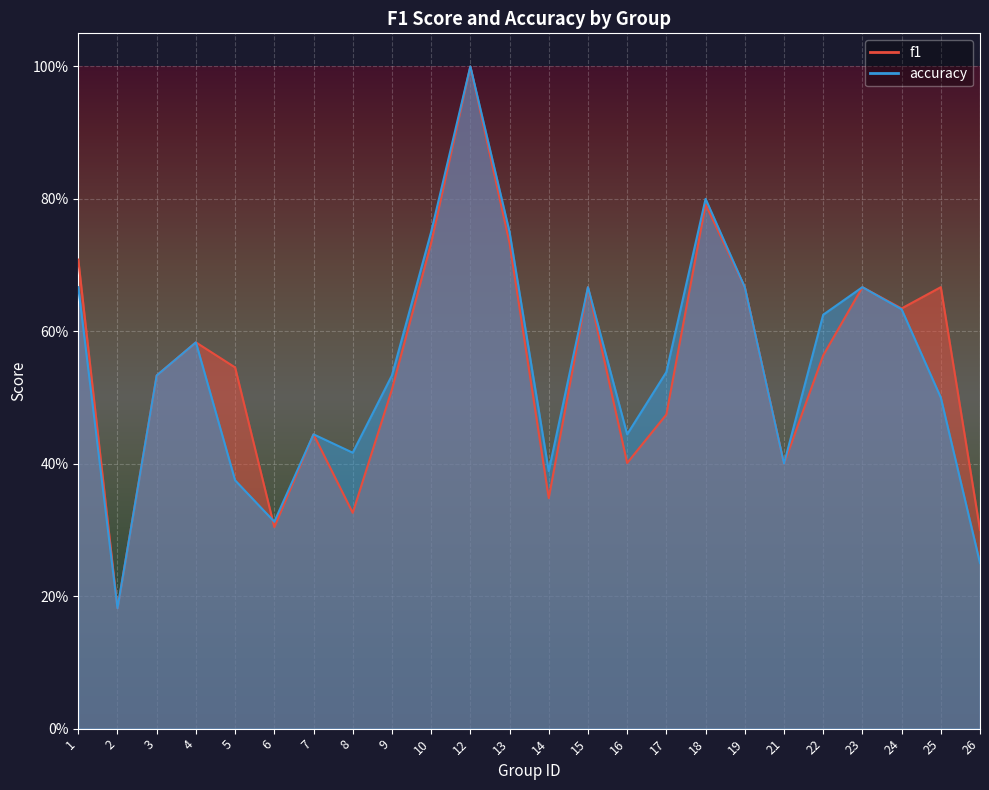

Reading left to right, what are all the values shown in this chart?

f1: 1=0.7	2=0.2	3=0.5	4=0.6	5=0.5	6=0.3	7=0.4	8=0.3	9=0.5	10=0.7	12=1.0	13=0.7	14=0.3	15=0.7	16=0.4	17=0.5	18=0.8	19=0.7	21=0.4	22=0.6	23=0.7	24=0.6	25=0.7	26=0.3
accuracy: 1=0.7	2=0.2	3=0.5	4=0.6	5=0.4	6=0.3	7=0.4	8=0.4	9=0.5	10=0.8	12=1.0	13=0.8	14=0.4	15=0.7	16=0.4	17=0.5	18=0.8	19=0.7	21=0.4	22=0.6	23=0.7	24=0.6	25=0.5	26=0.2